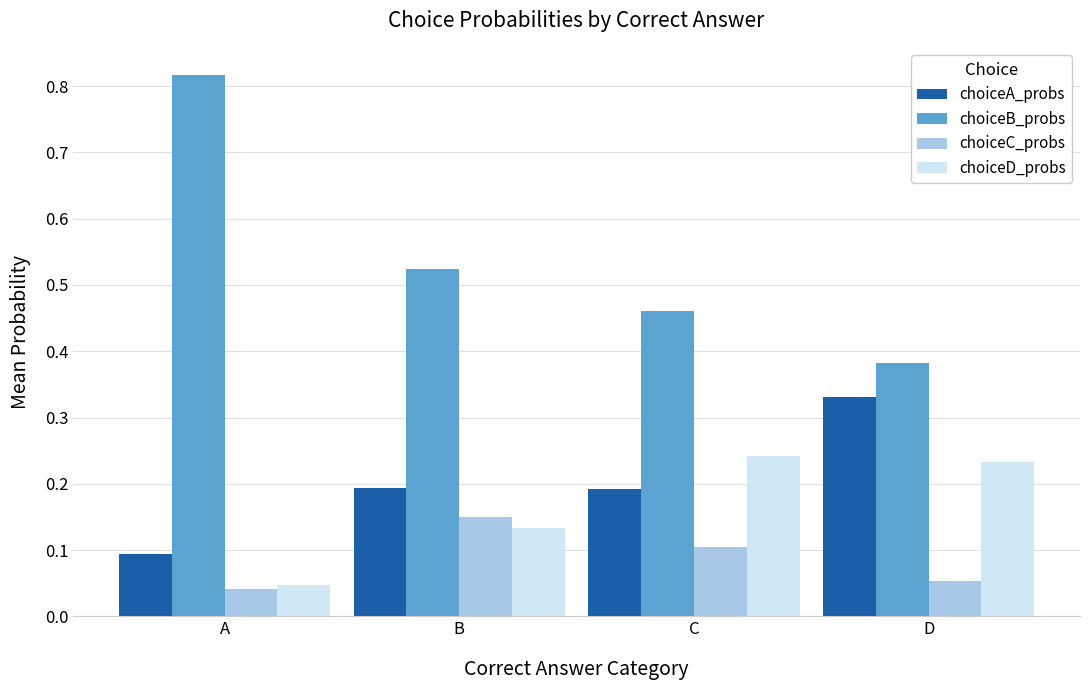

Which series has the widest spread of values?

choiceB_probs